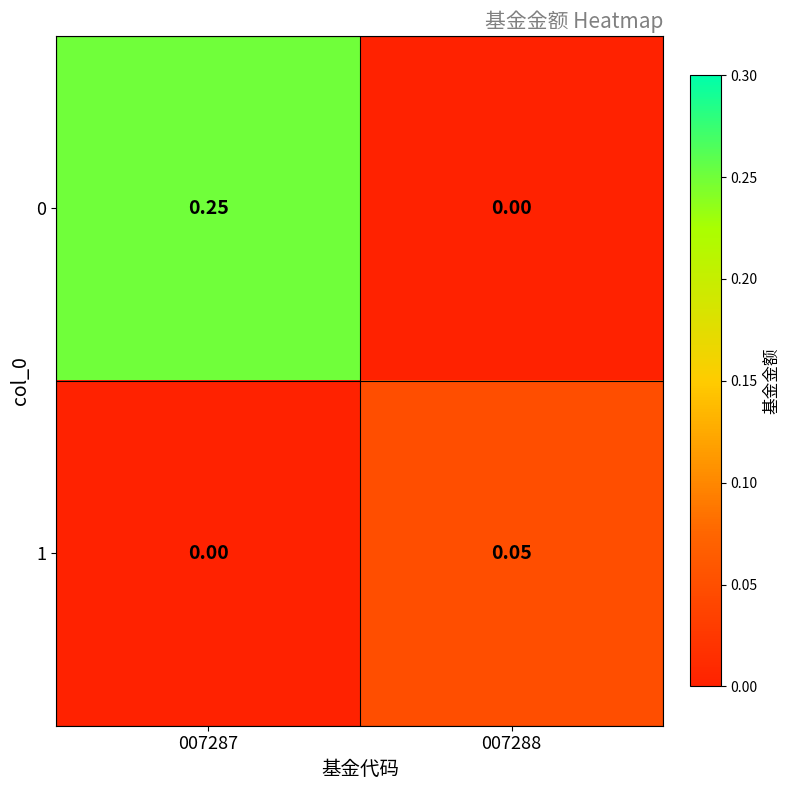

Is the value of 0 at 007288 greater than the value of 1 at 007288?

No